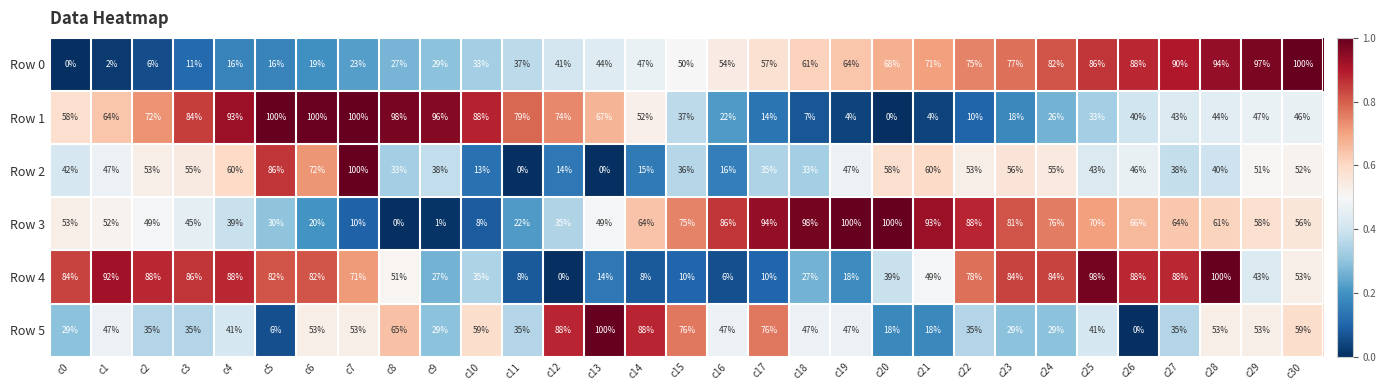

The Row 3 series shows 10 at c7. True or false?

True